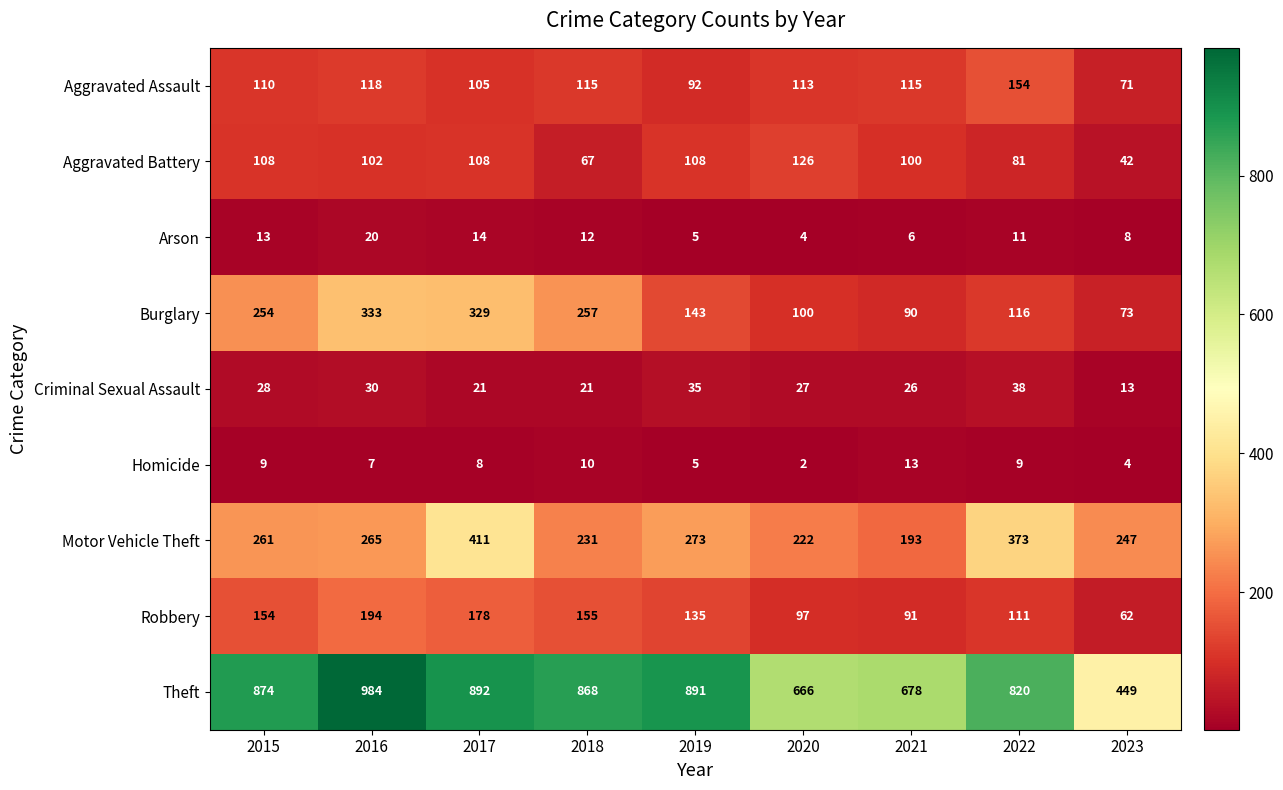

Count the number of data series in this chart.

9